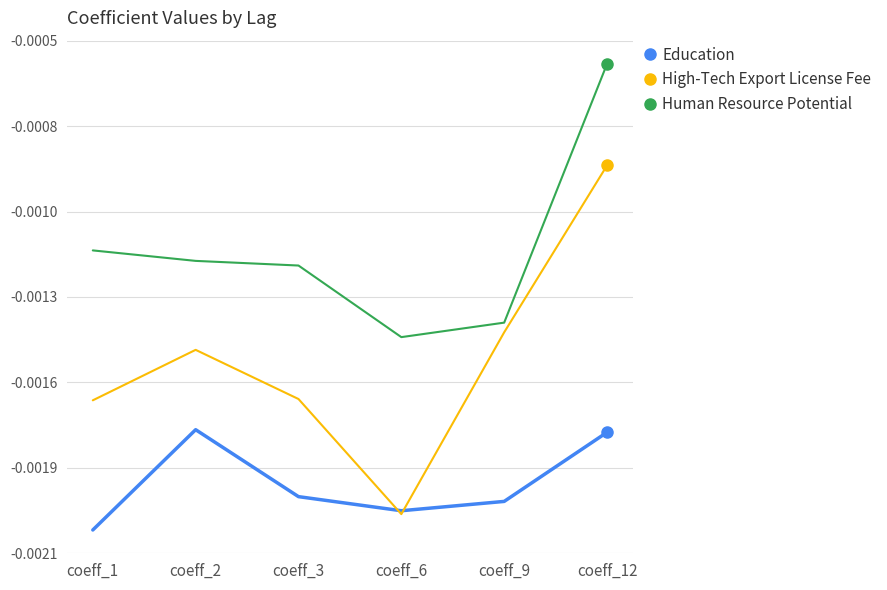

Does the chart display data point markers on the line(s)?

No